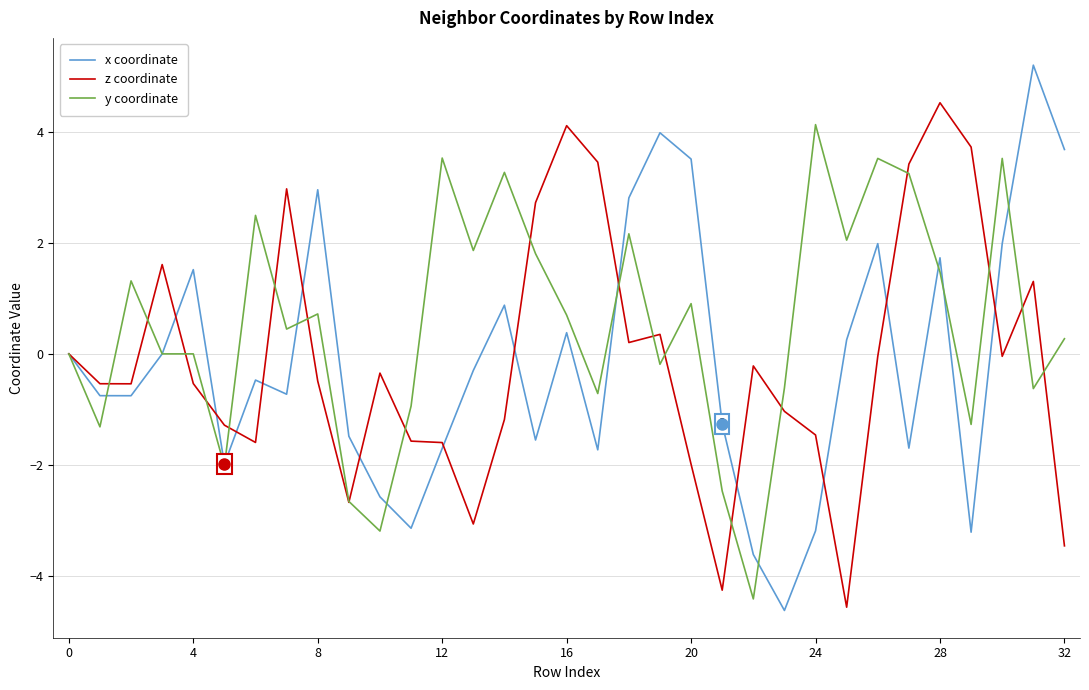

Which series has the widest spread of values?

x coordinate